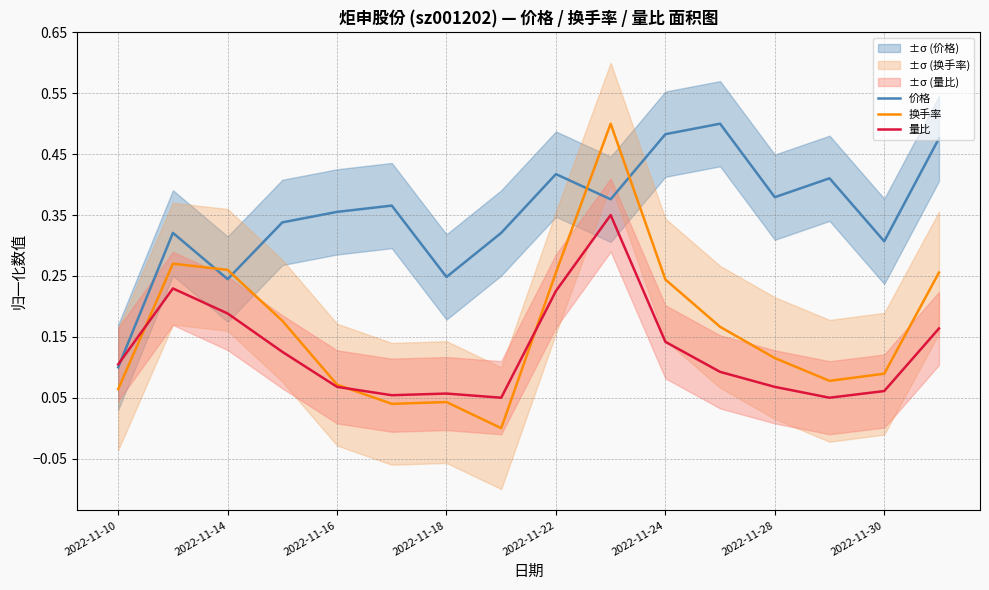

List the series in order of their overall mean, highest first.

价格, 换手率, 量比